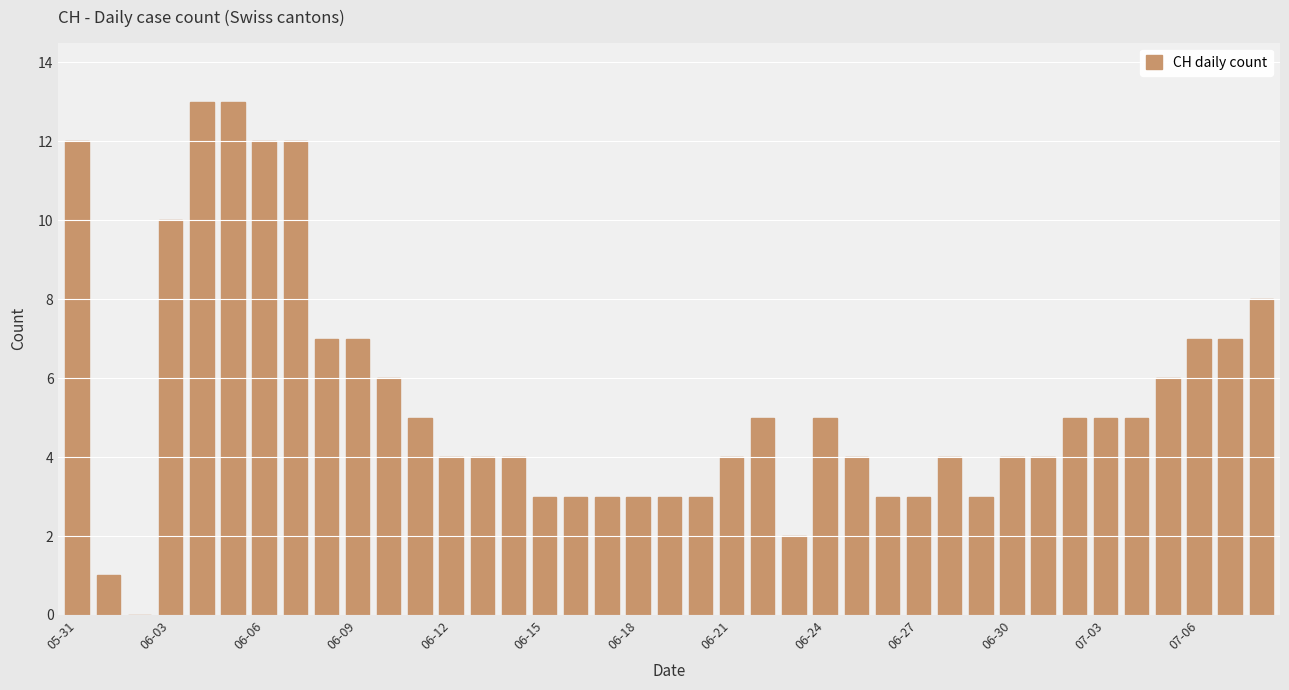

What is the sum of all values?

212